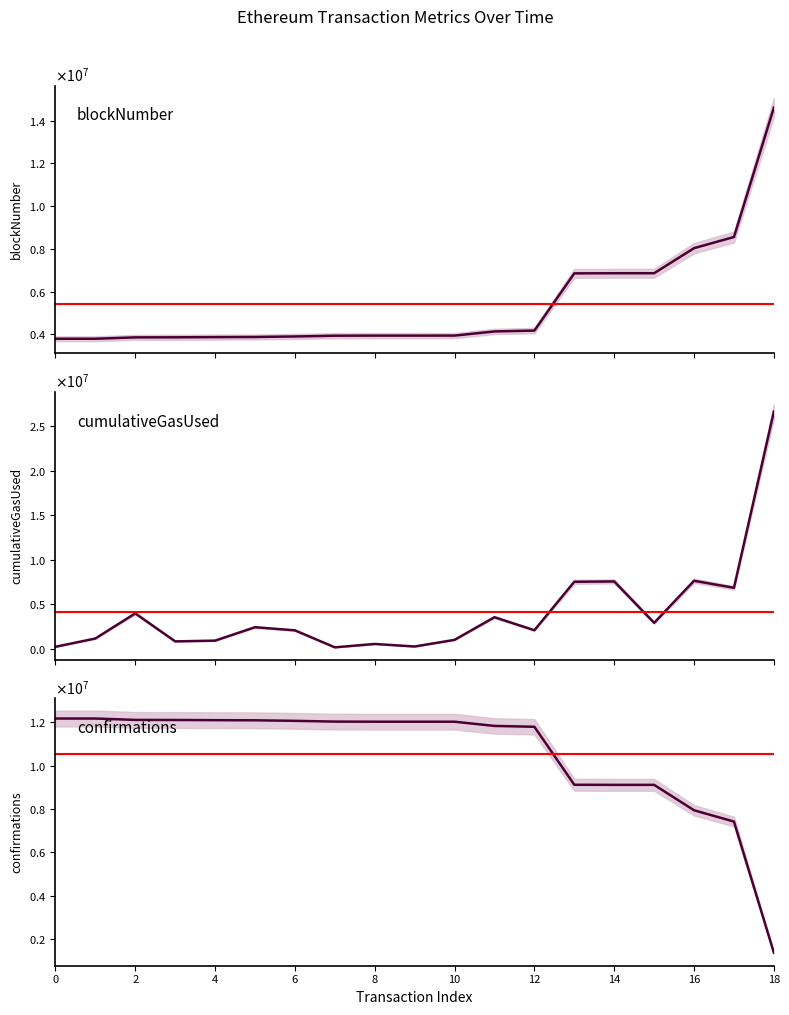

True or false: cumulativeGasUsed has more than 0 interior local peaks.

True